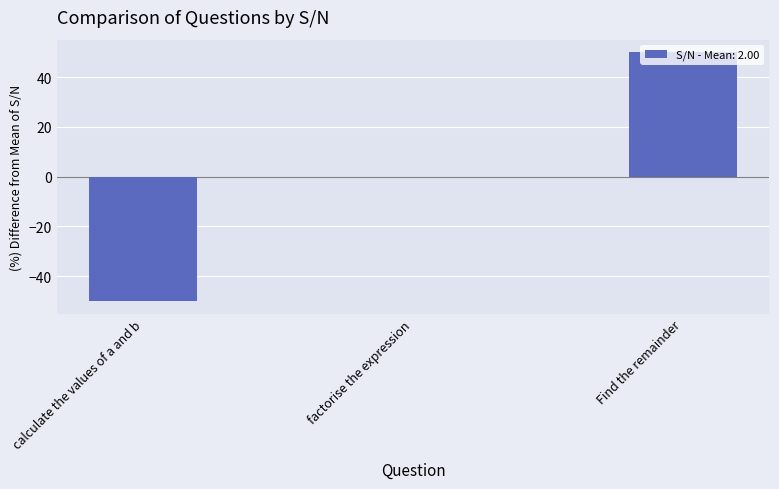

What is the sum of the values at calculate the values of a and b and factorise the expression?

-50